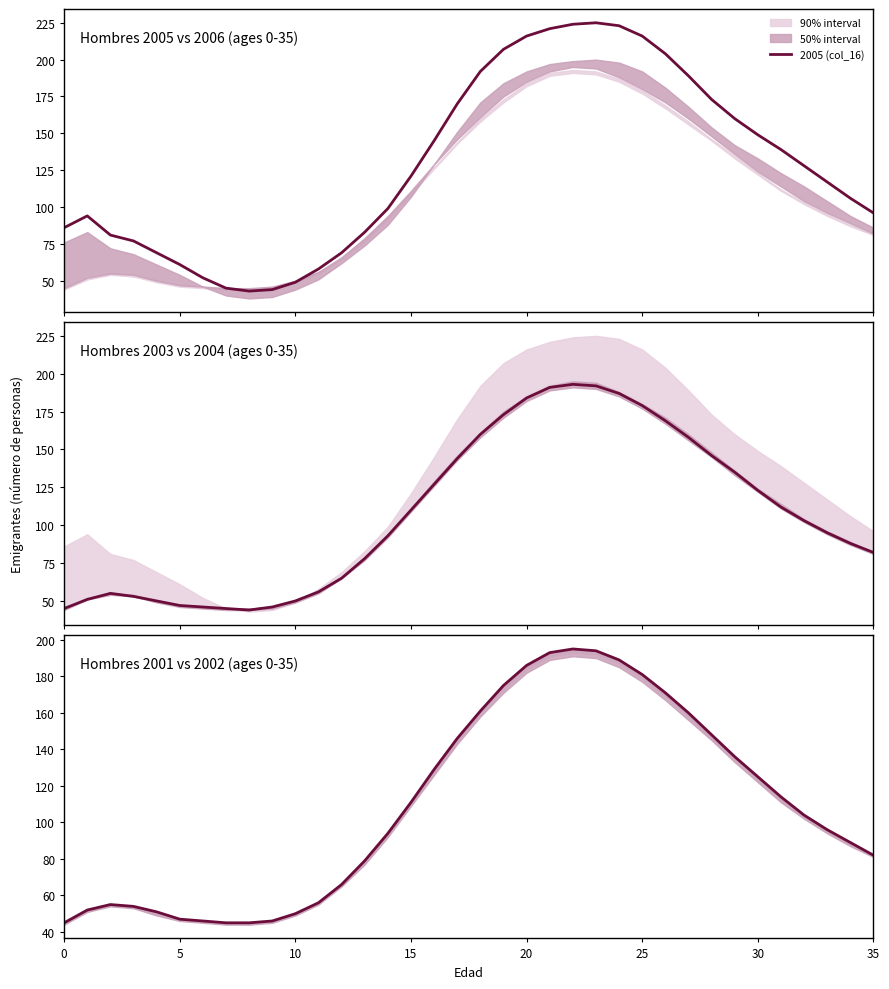

At which label is 2003 (col_15) closest to 118?

30